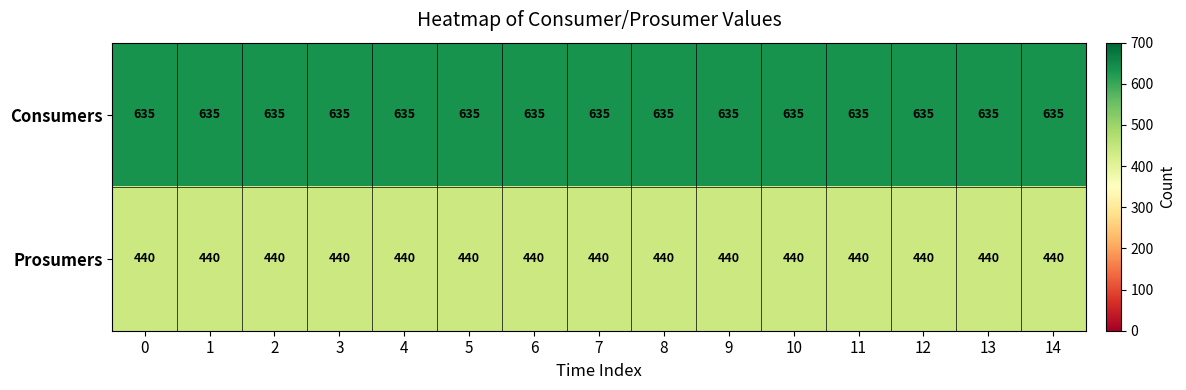

Count the number of data series in this chart.

2